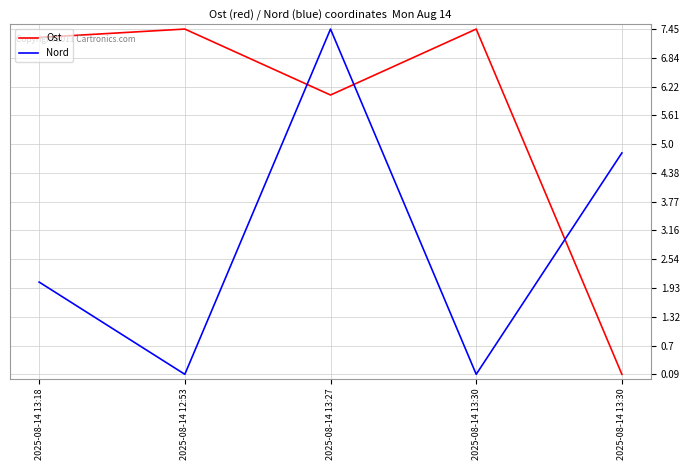

Where is the first local maximum for Ost?

2025-08-14 12:53